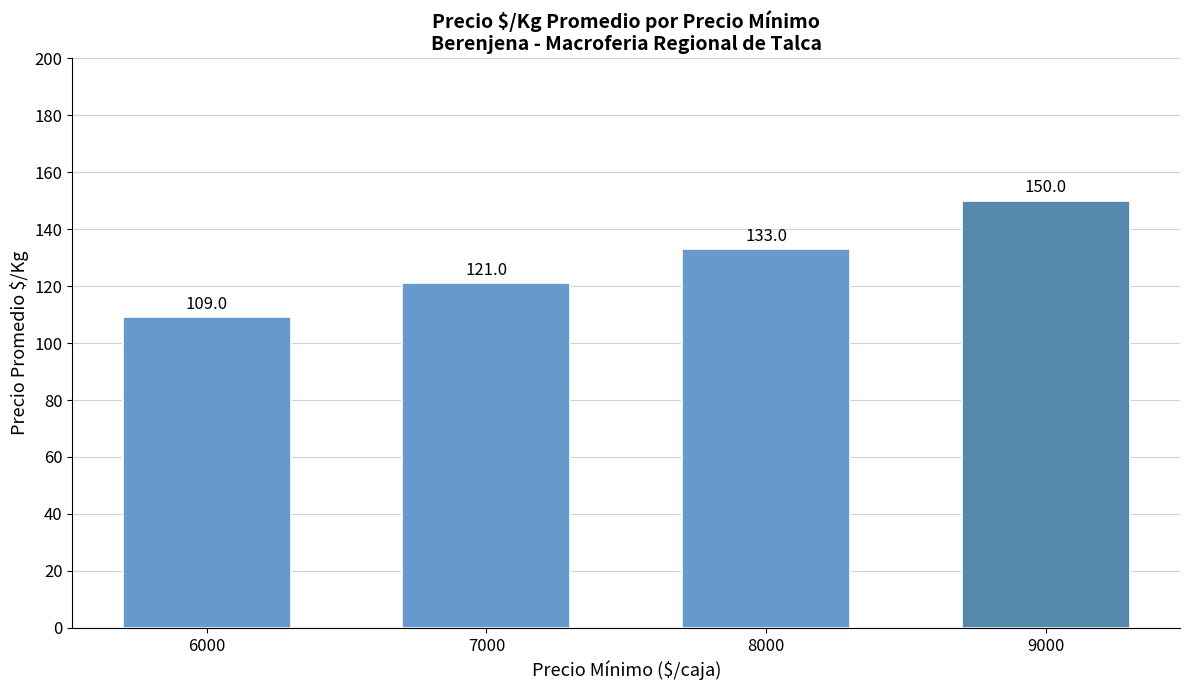

Reading left to right, extract all data points from this chart.

109	121	133	150